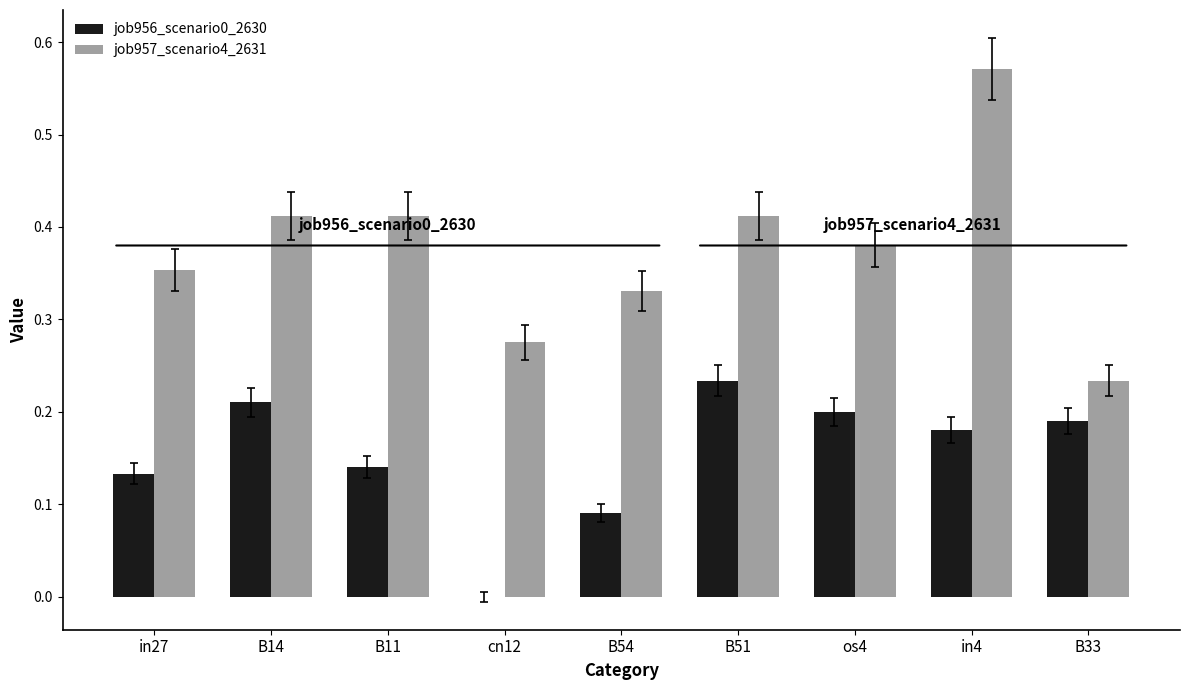

What is the sum of the job957_scenario4_2631 values at in4 and B54?

0.9